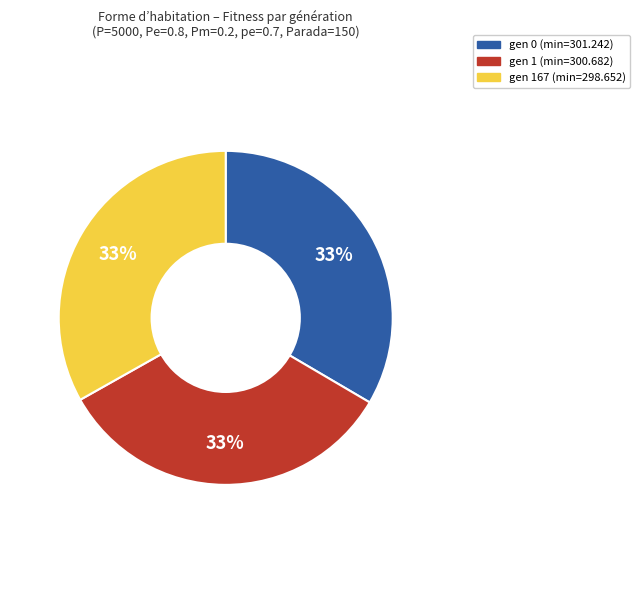

Is there a majority slice in this chart?

No